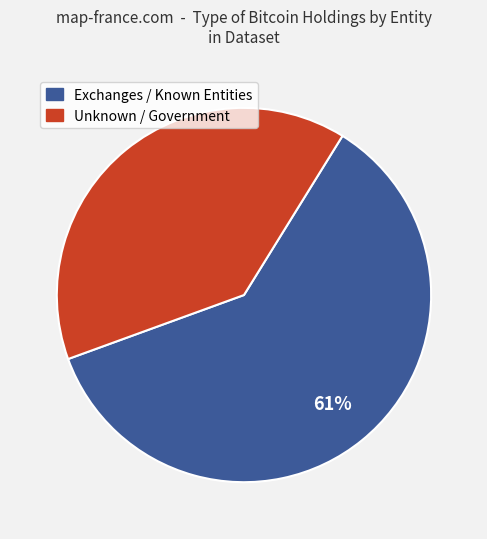

How many slices are in this pie chart?

2